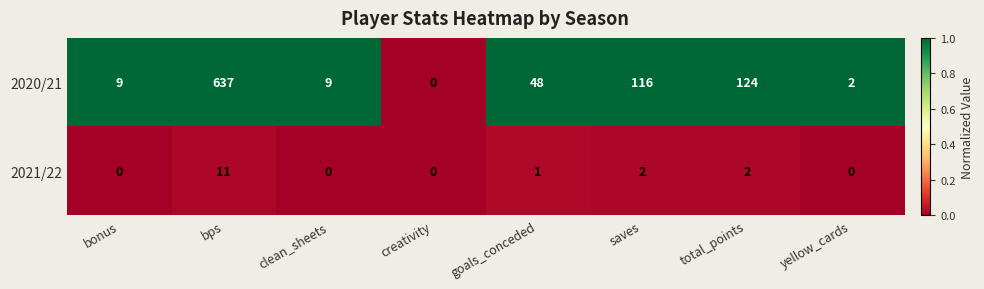

What is the greatest value displayed?

637